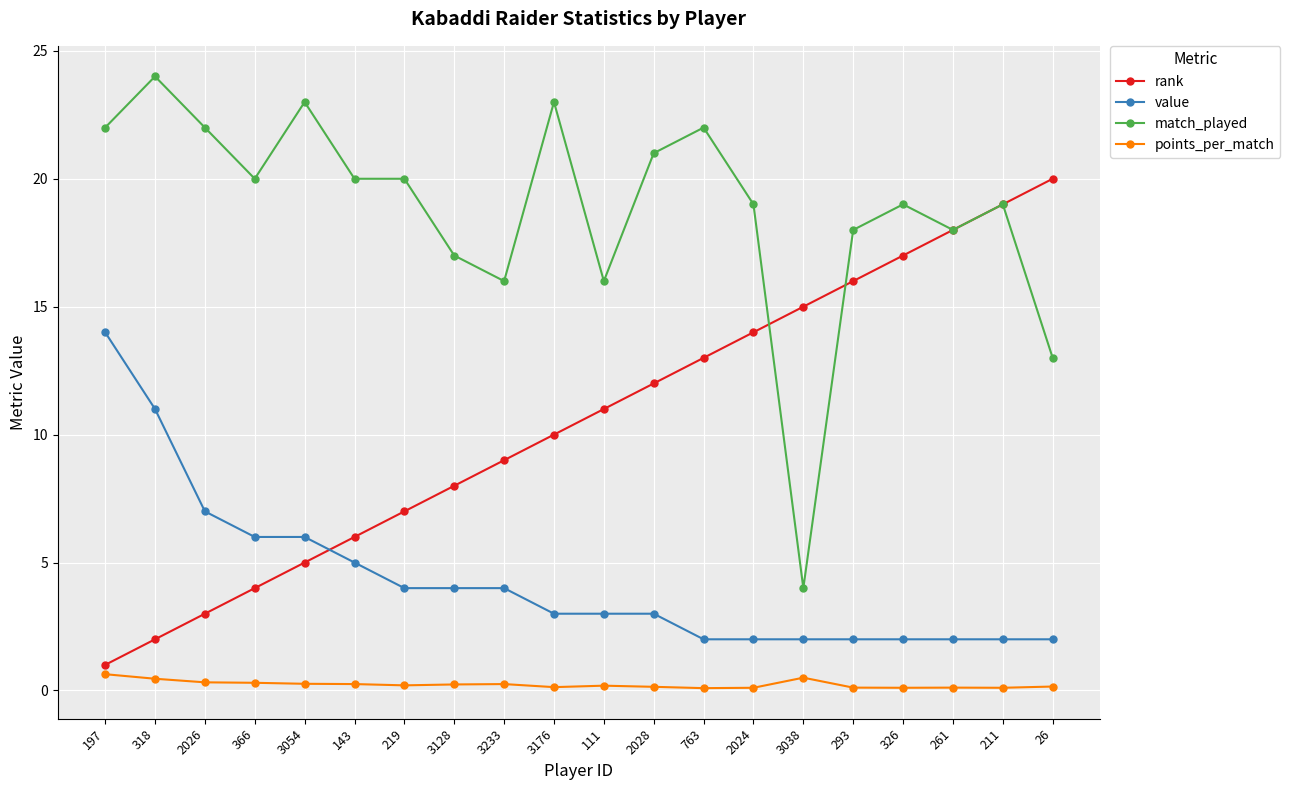

True or false: rank has more than 1 interior local peaks.

False